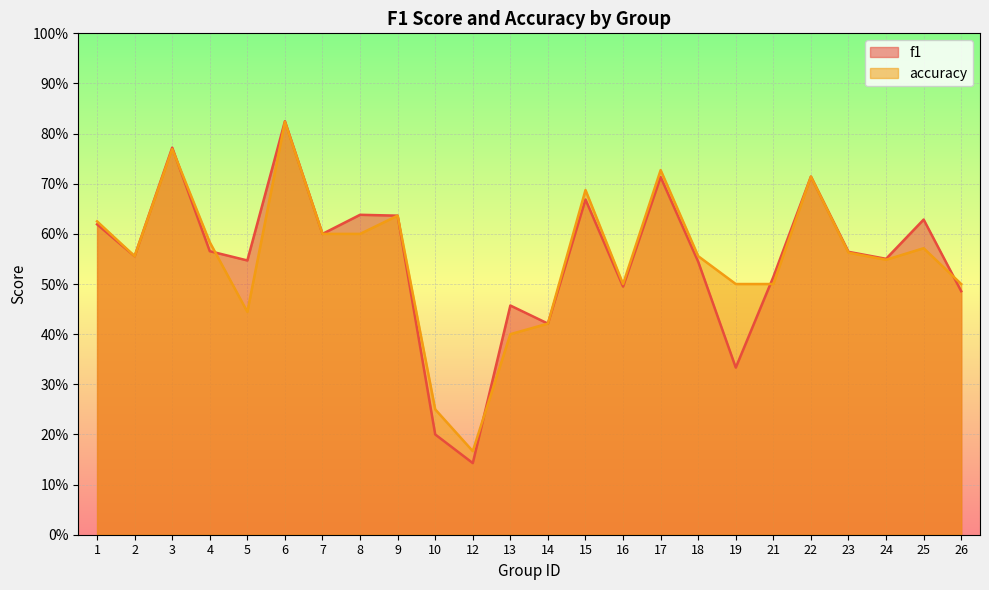

Which label corresponds to the largest value in the chart?

6